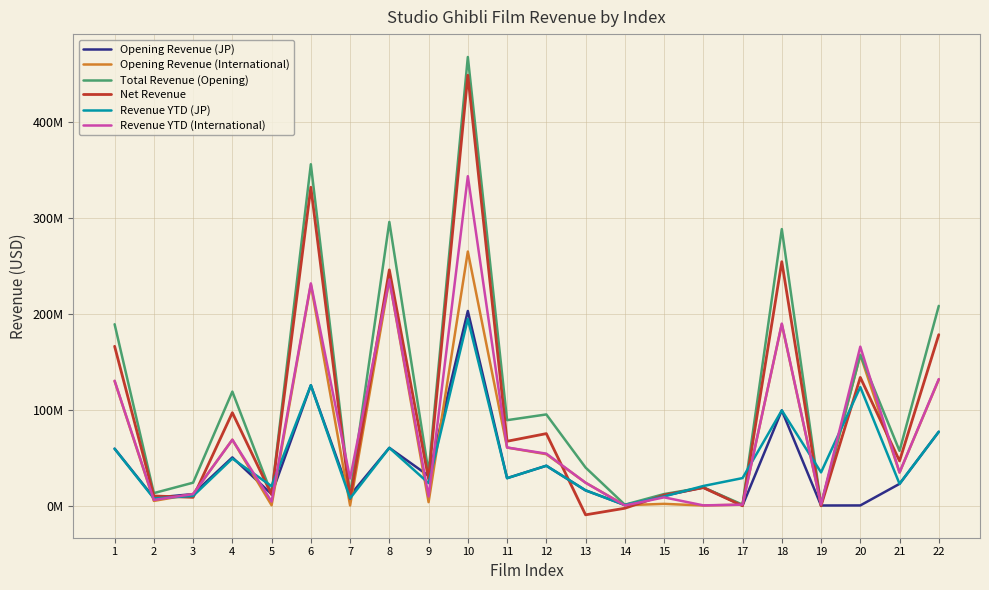

Does the chart have visible grid lines?

Yes